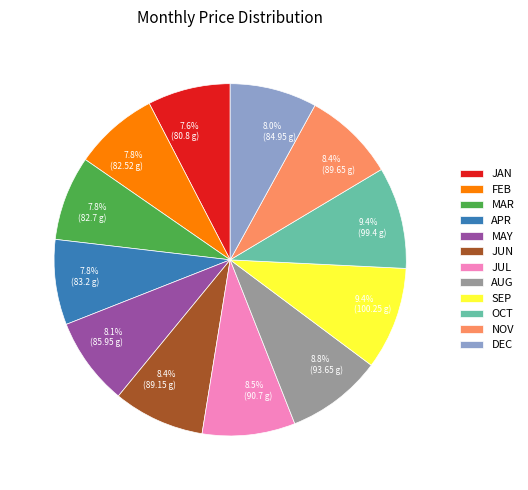

Is there a majority slice in this chart?

No